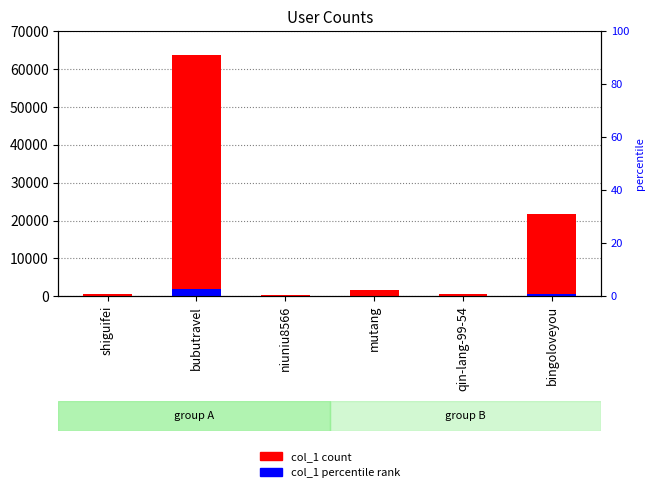

Reading left to right, transcribe all the data shown in this chart.

col_1: shiguifei=661.0	bubutravel=63607.0	niuniu8566=250.0	mutang=1521.0	qin-lang-99-54=494.0	bingoloveyou=21640.0
col_1 (accent): shiguifei=19.8	bubutravel=1908.2	niuniu8566=7.5	mutang=45.6	qin-lang-99-54=14.8	bingoloveyou=649.2